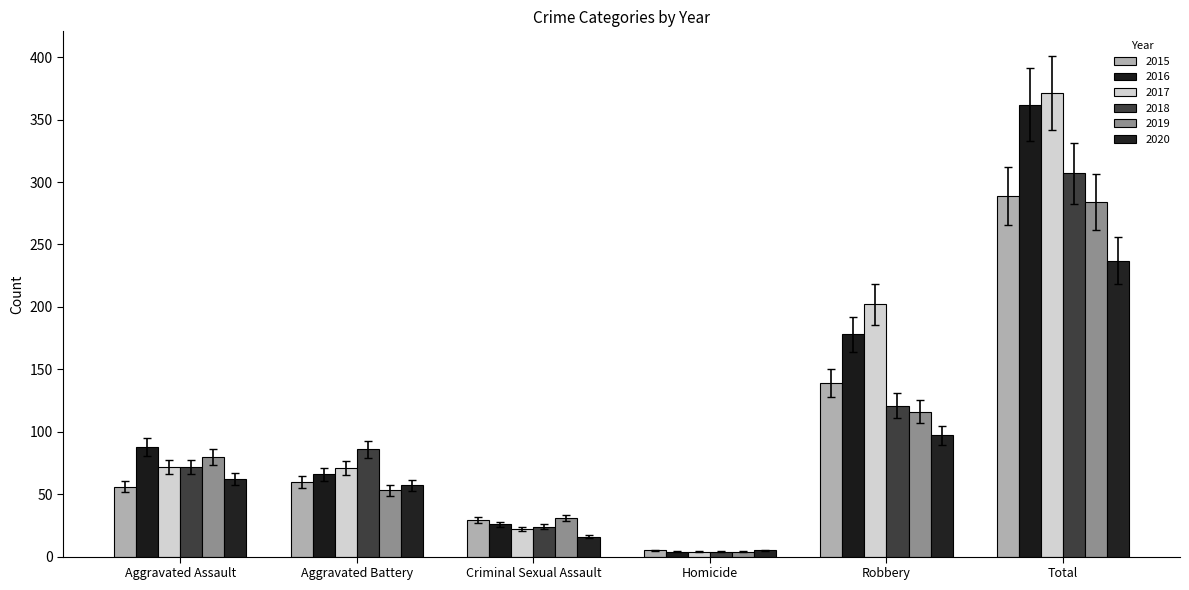

What is the average value of the 2017 series?

124